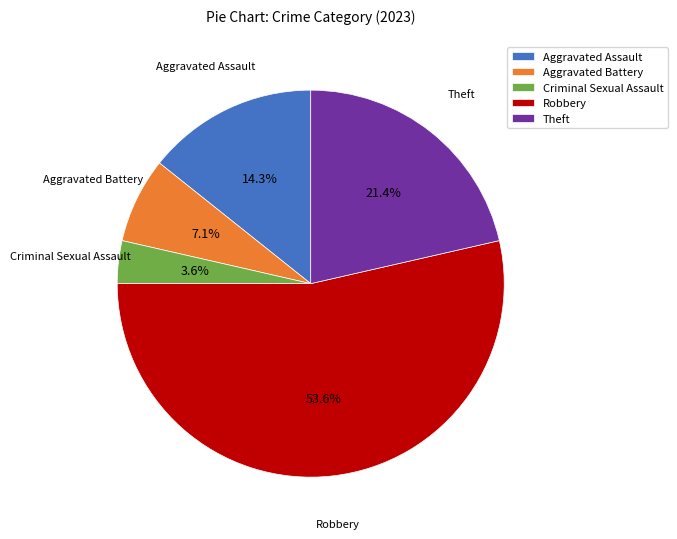

Does any single category account for the majority?

Yes